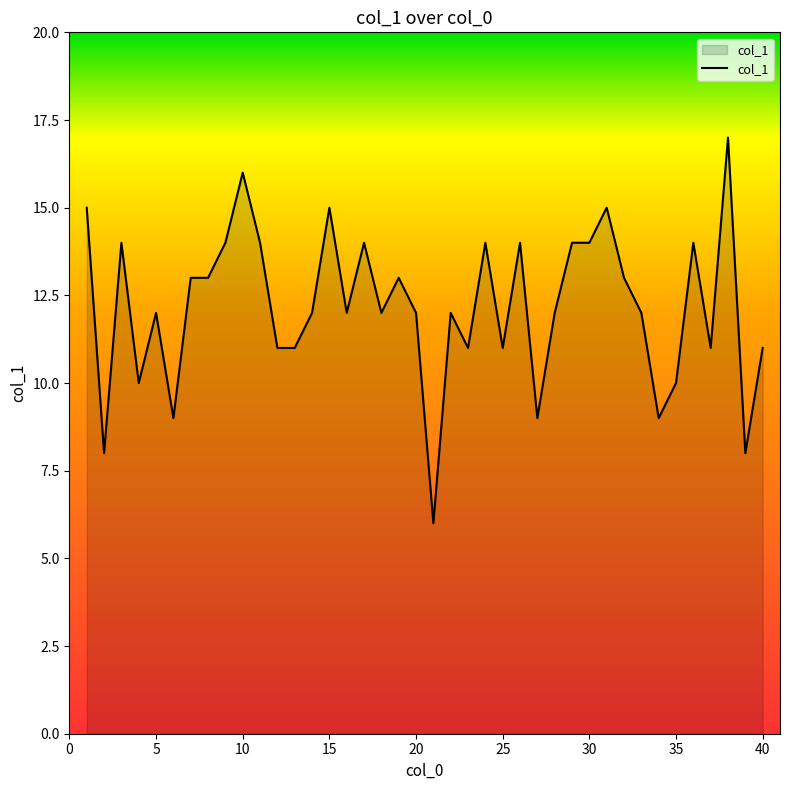

What is the smallest value displayed?

6